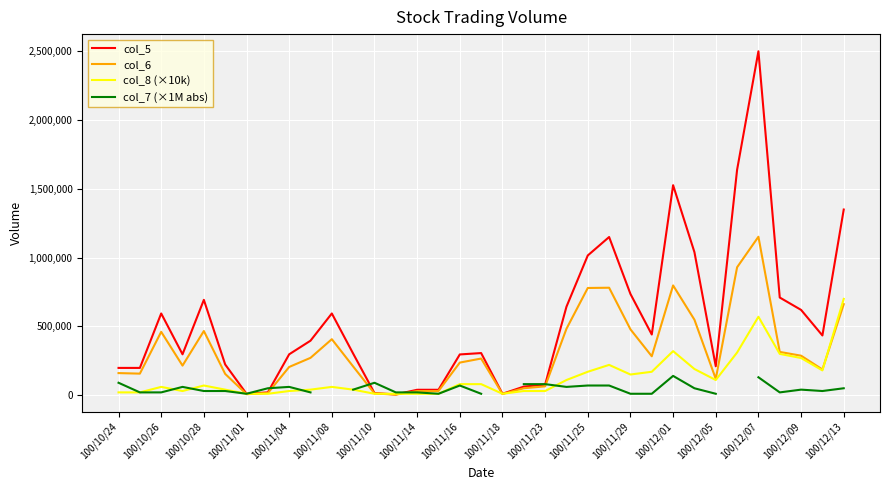

At which label does col_5 reach its peak?

100/12/07